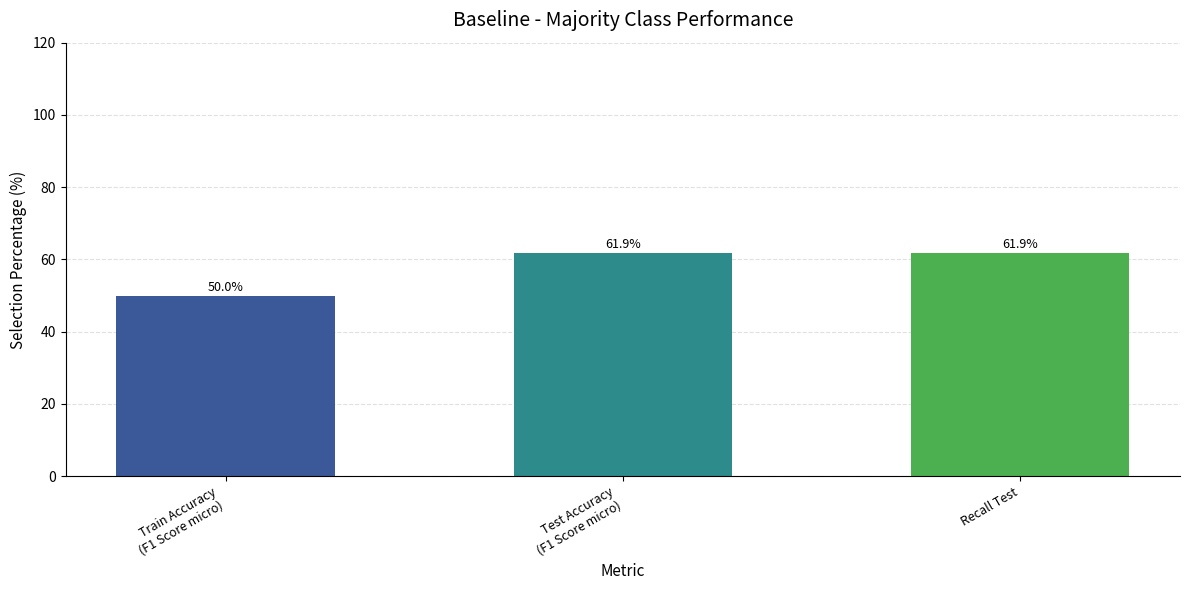

How many values are below 61?

1